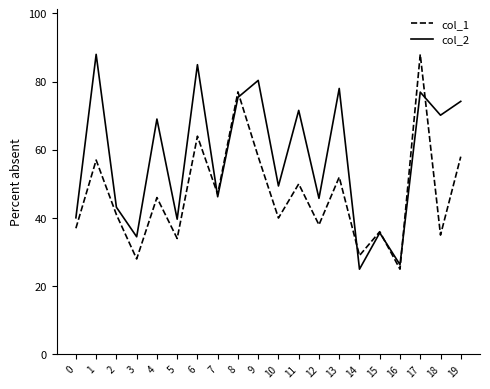

What is the sum of the col_2 values at 12 and 5?

85.4